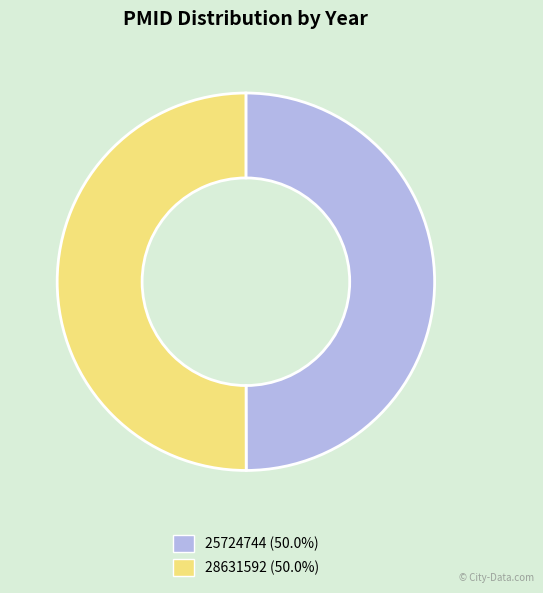

Count the number of slices in the pie.

2